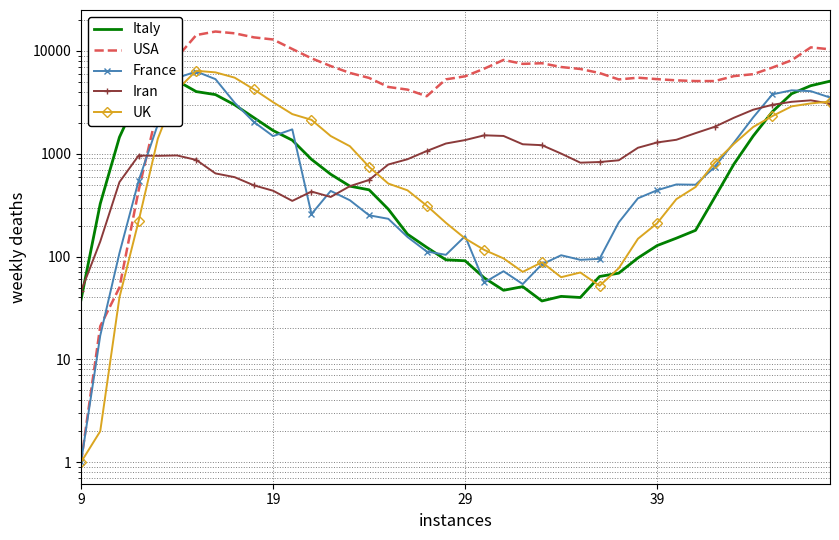

Where do France and Italy first cross each other?

4 and 5